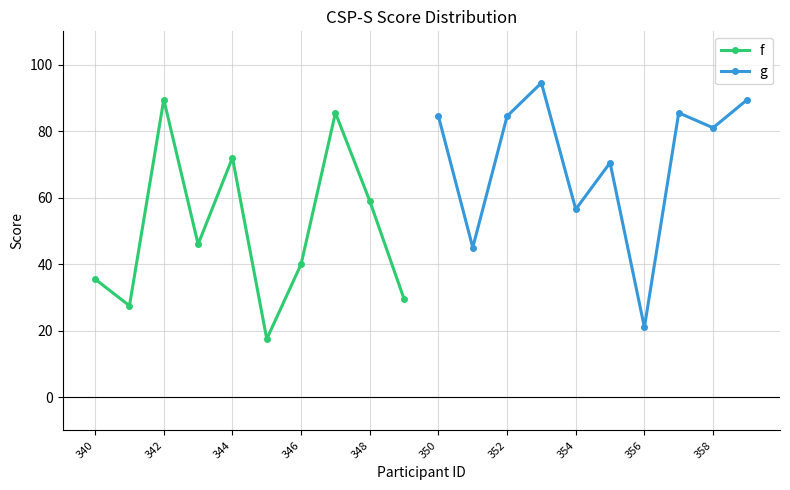

What is the highest value of the g series?

94.5